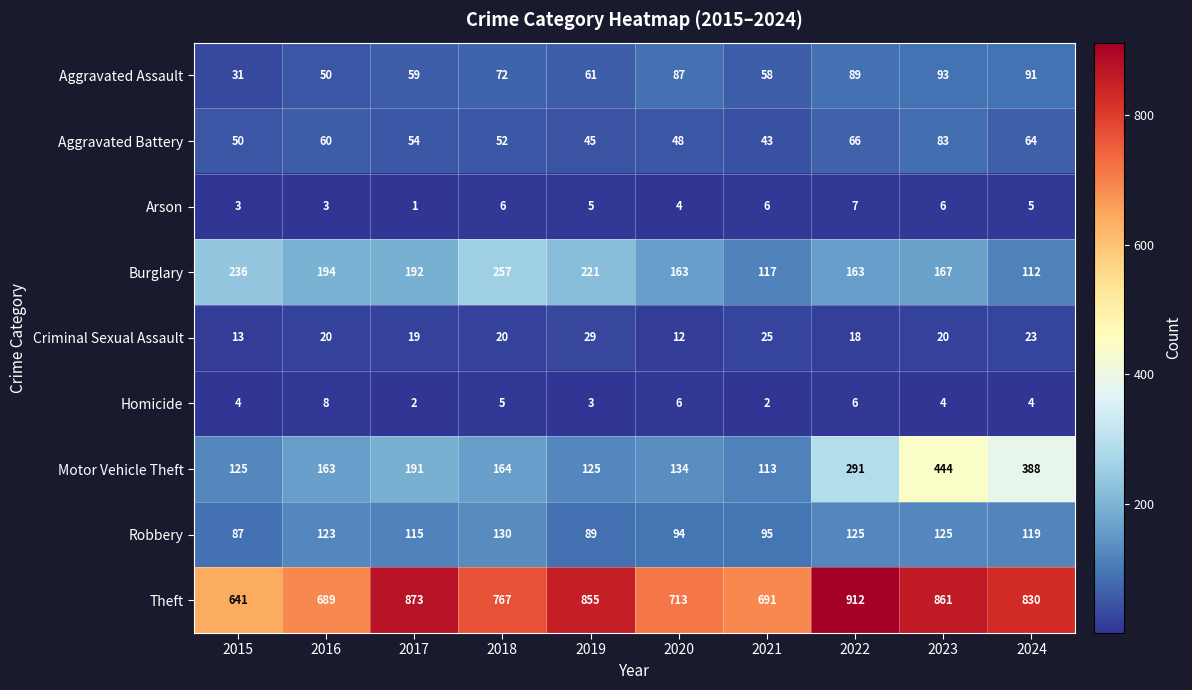

Is it true that Theft equals 1248 at 2023?

False